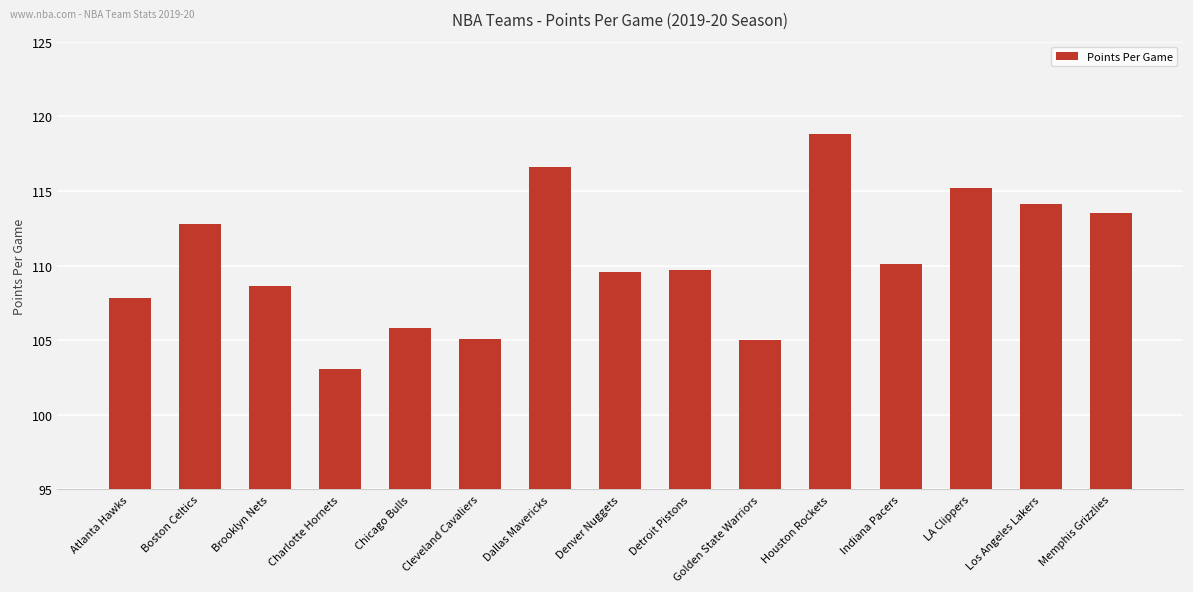

What is the ratio of the value at Houston Rockets to the value at Golden State Warriors?

1.1